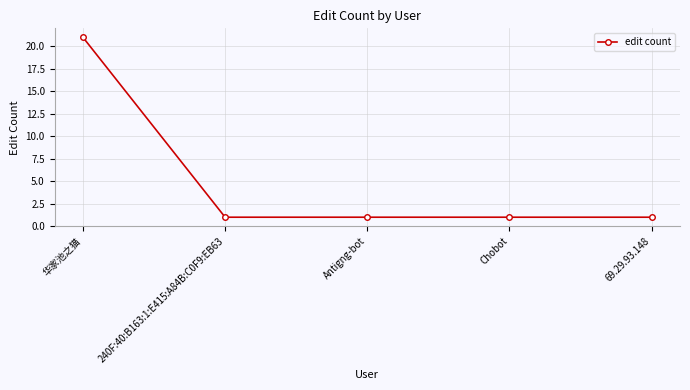

The value at Chobot is 1. True or false?

True